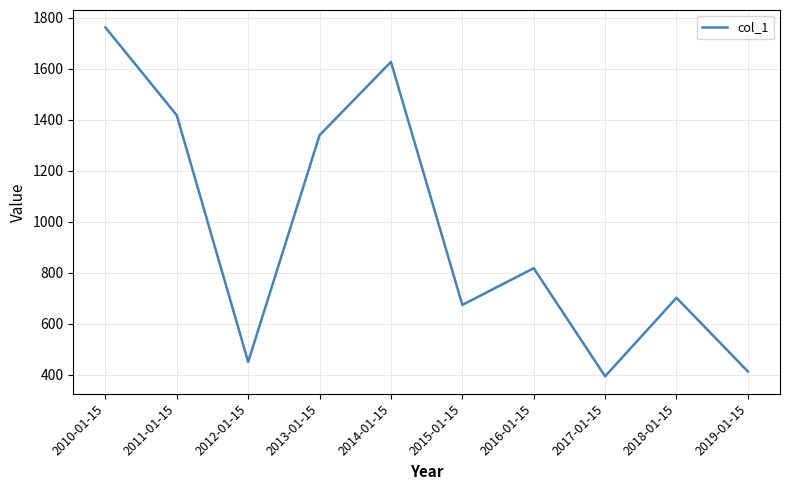

What is the change in value from 2015-01-15 to 2016-01-15?

+144.0